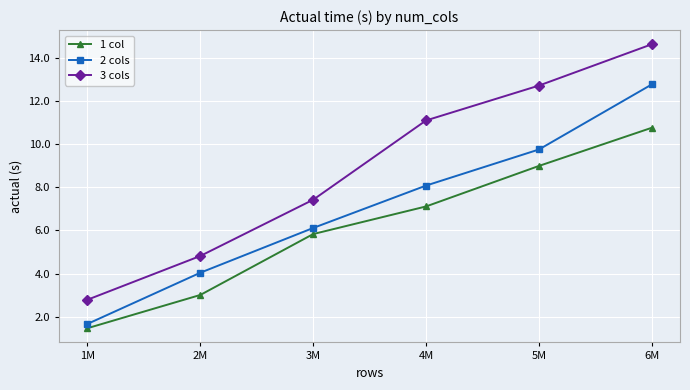

What is the value of the 3 cols point at the 5th from the left?

12.7